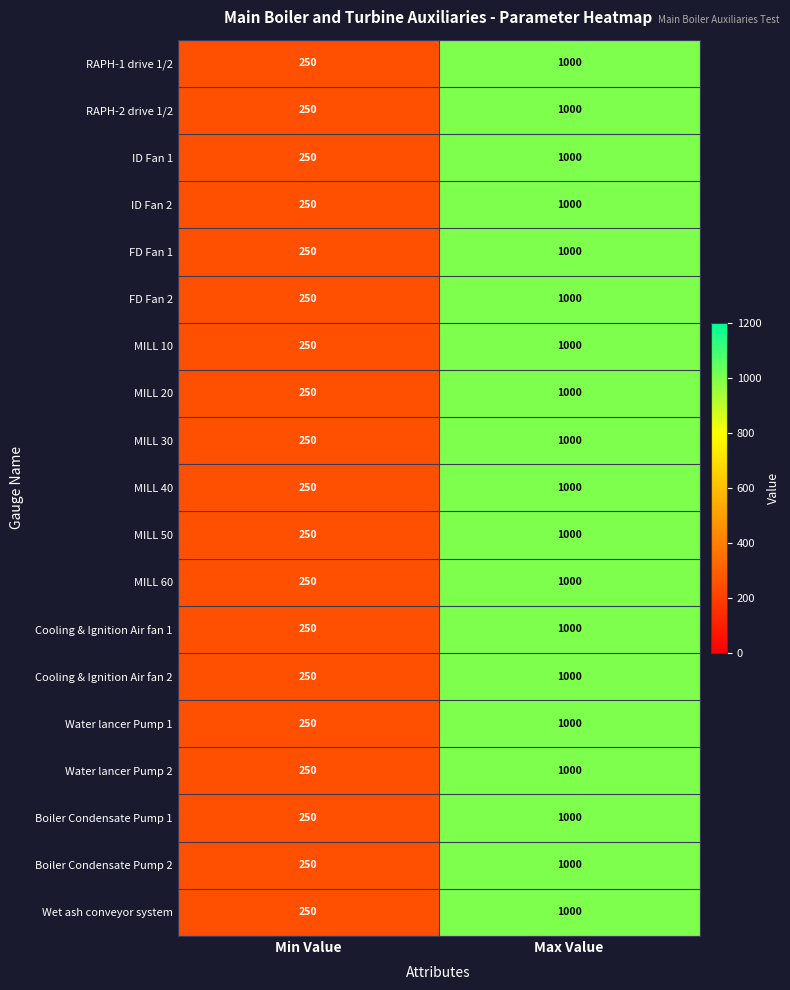

What is the average value of the Cooling & Ignition Air fan 2 series?

625